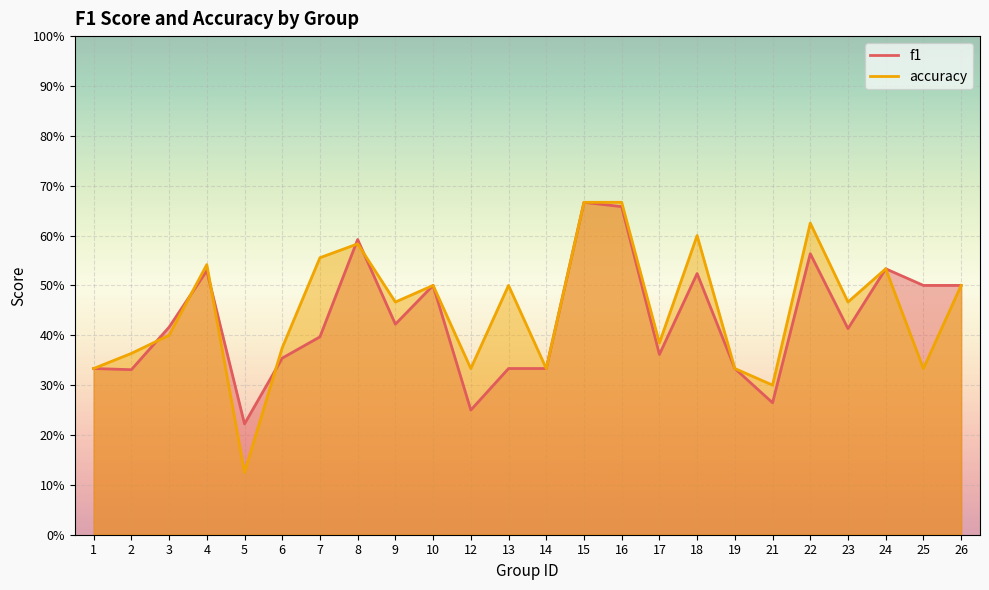

How many intersections are there between accuracy and f1?

6